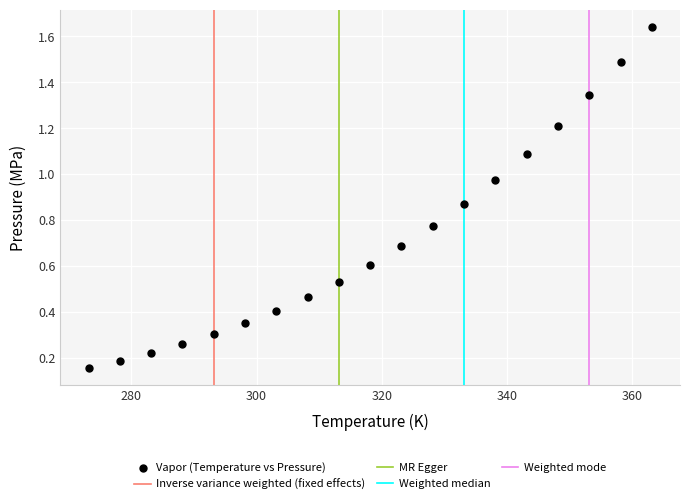

What is the range of X values (max minus min)?

90.0